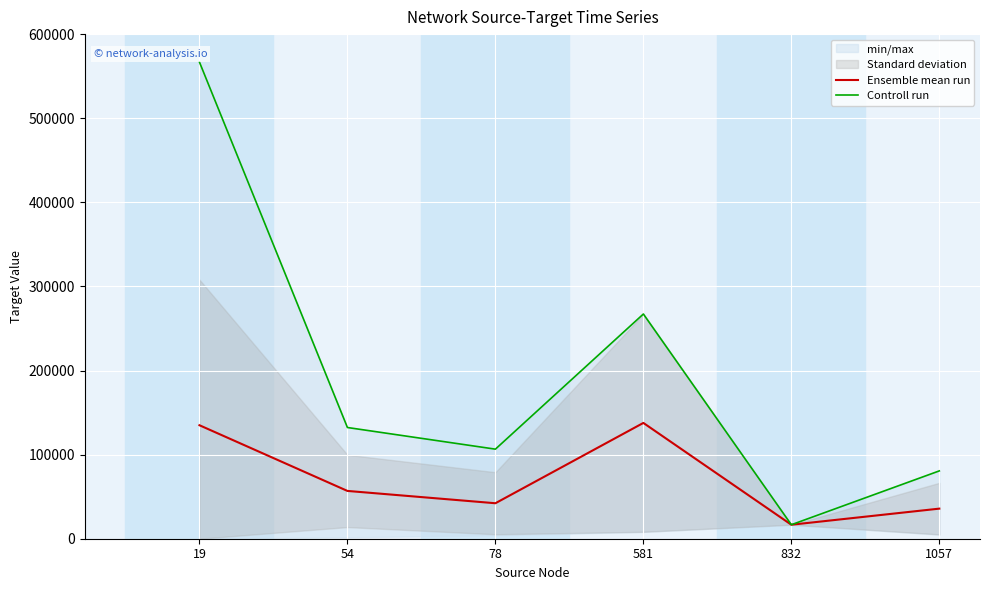

What is the total value across all series at 54?

189075.3